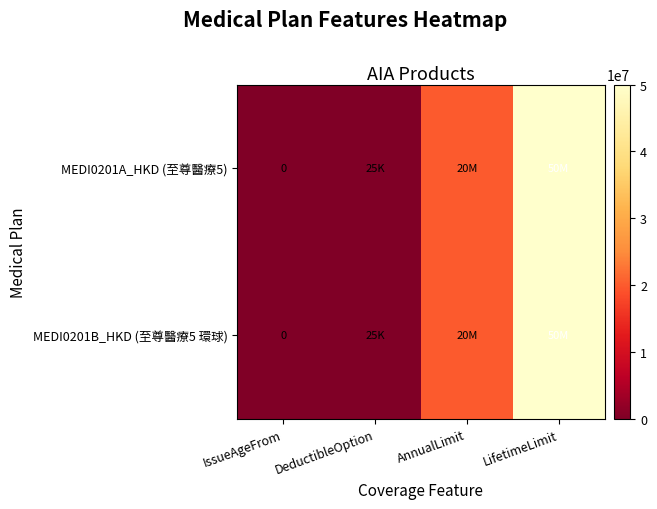

At which label is MEDI0201B_HKD (至尊醫療5 環球) closest to 25000000?

AnnualLimit